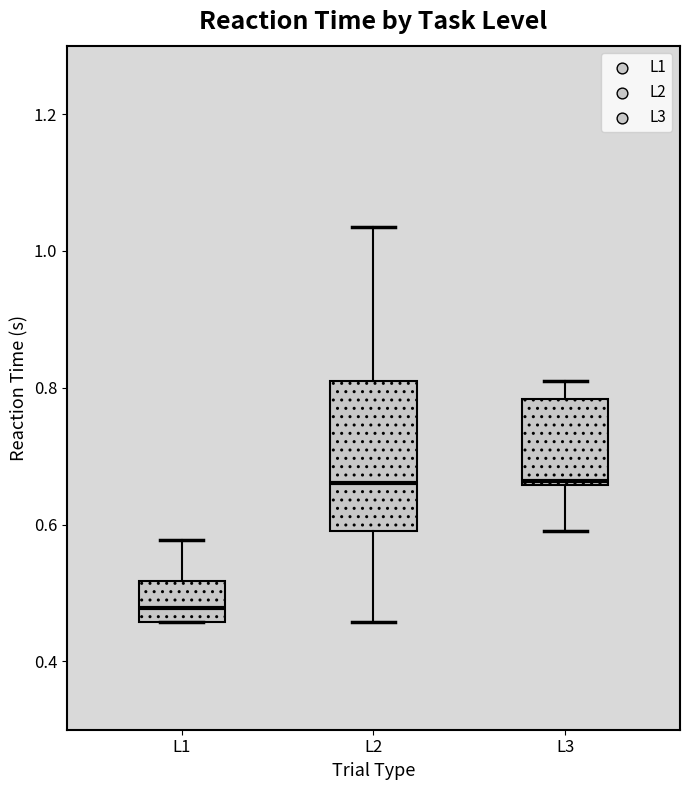

Which box is the tallest, from its lower edge to its upper edge?

L2